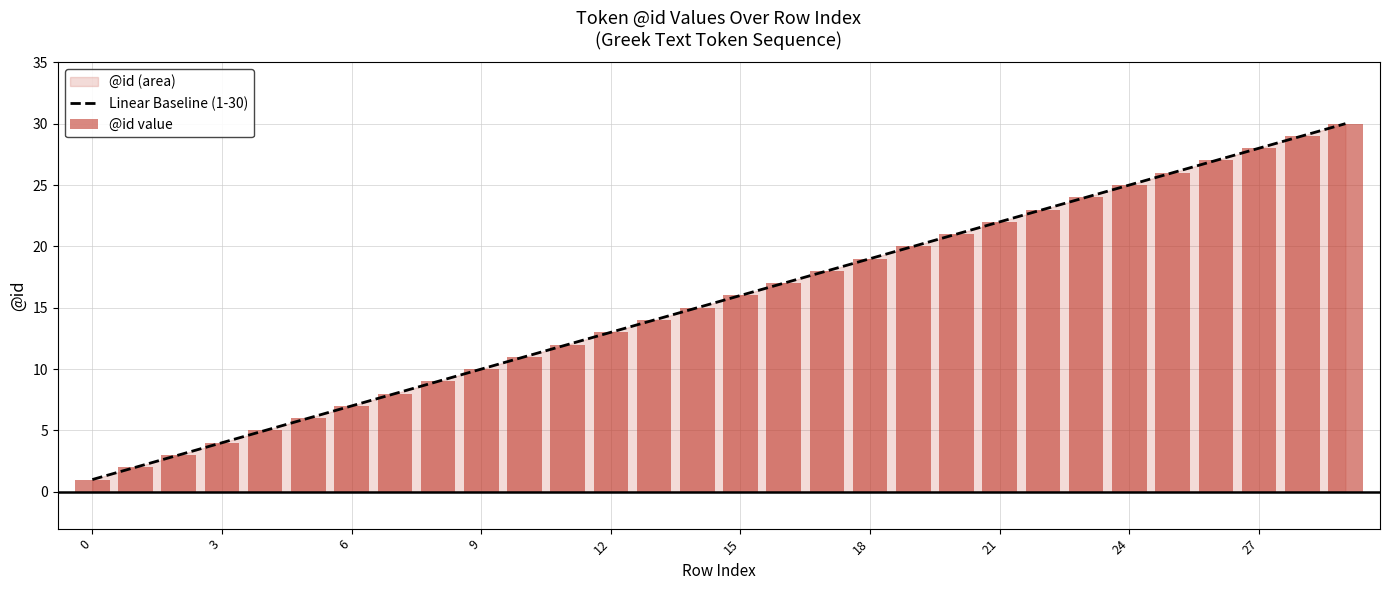

Is it true that Linear Baseline (1-30) equals 37 at 21?

False